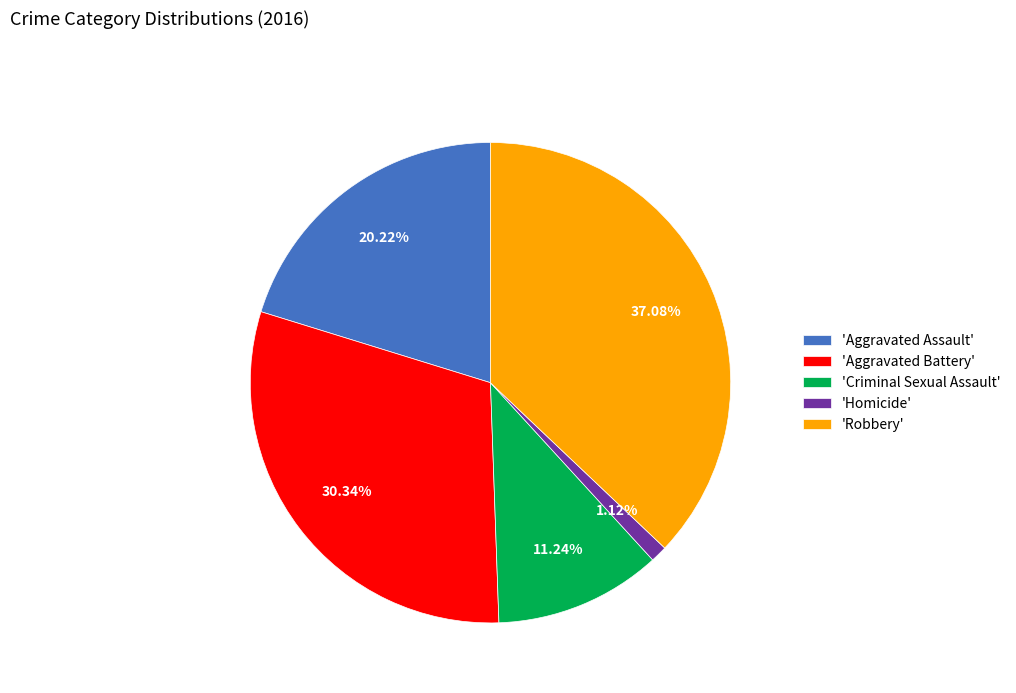

How many segments does this pie chart have?

5